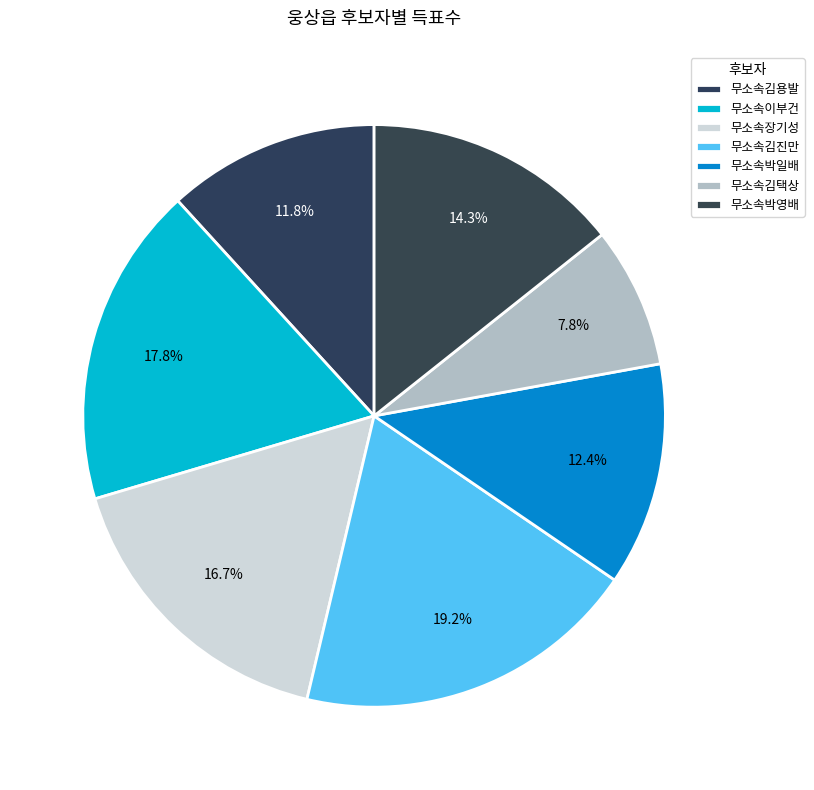

True or false: 무소속김진만 accounts for 13% of the total.

False